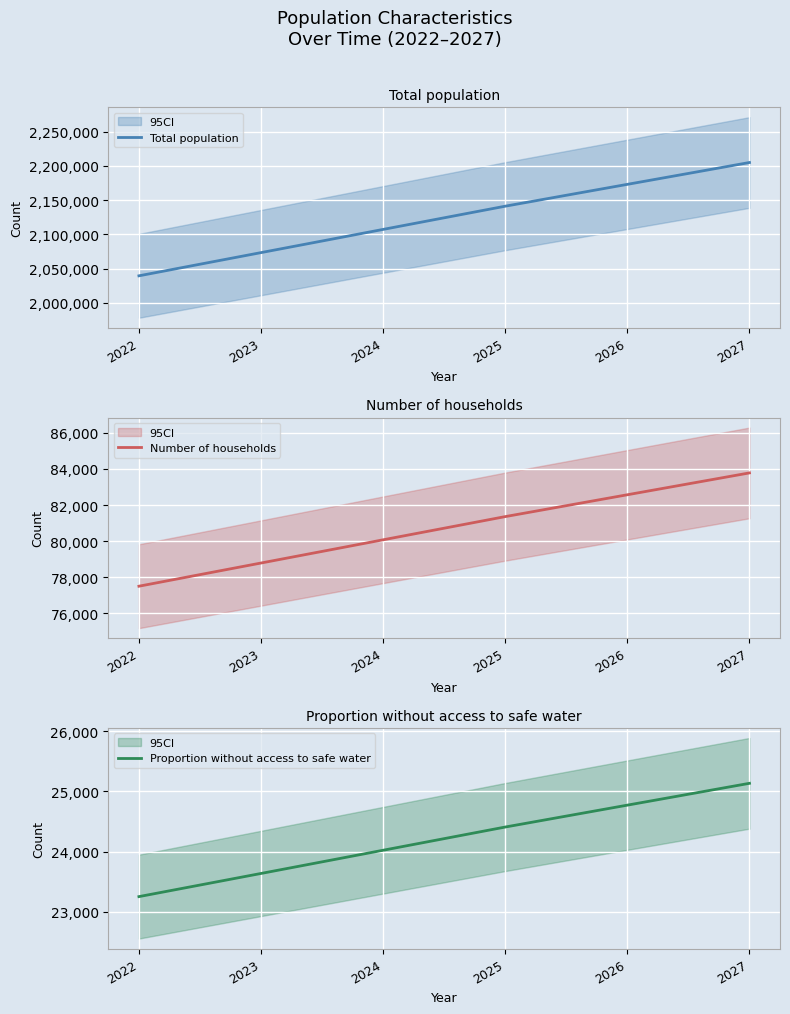

True or false: Total population and Proportion without access to safe water cross at least once.

False